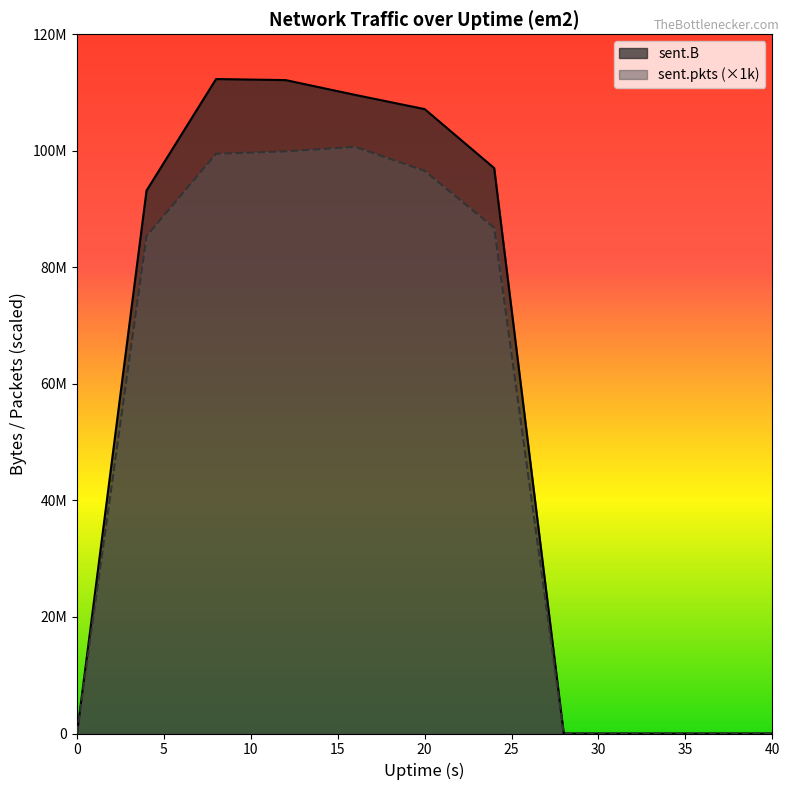

At which category is the sum across all series the highest?

12